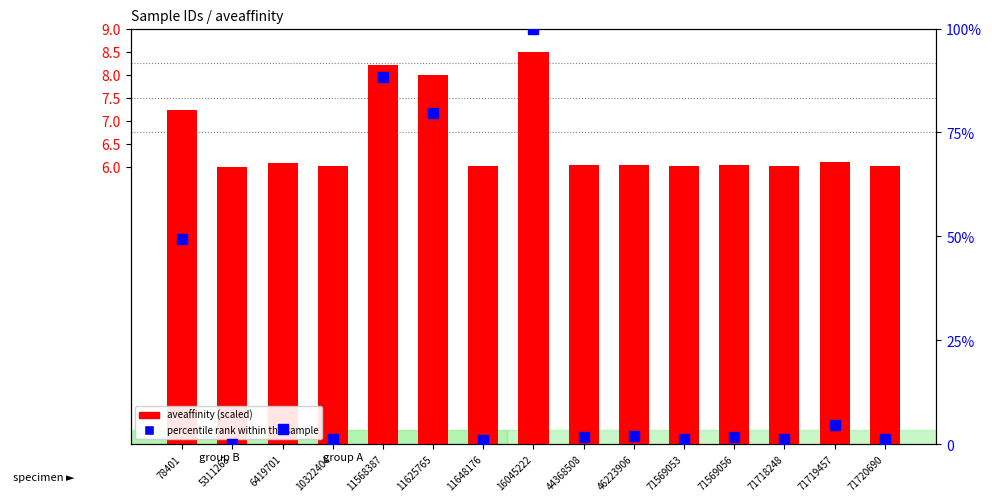

Count the number of data series in this chart.

2